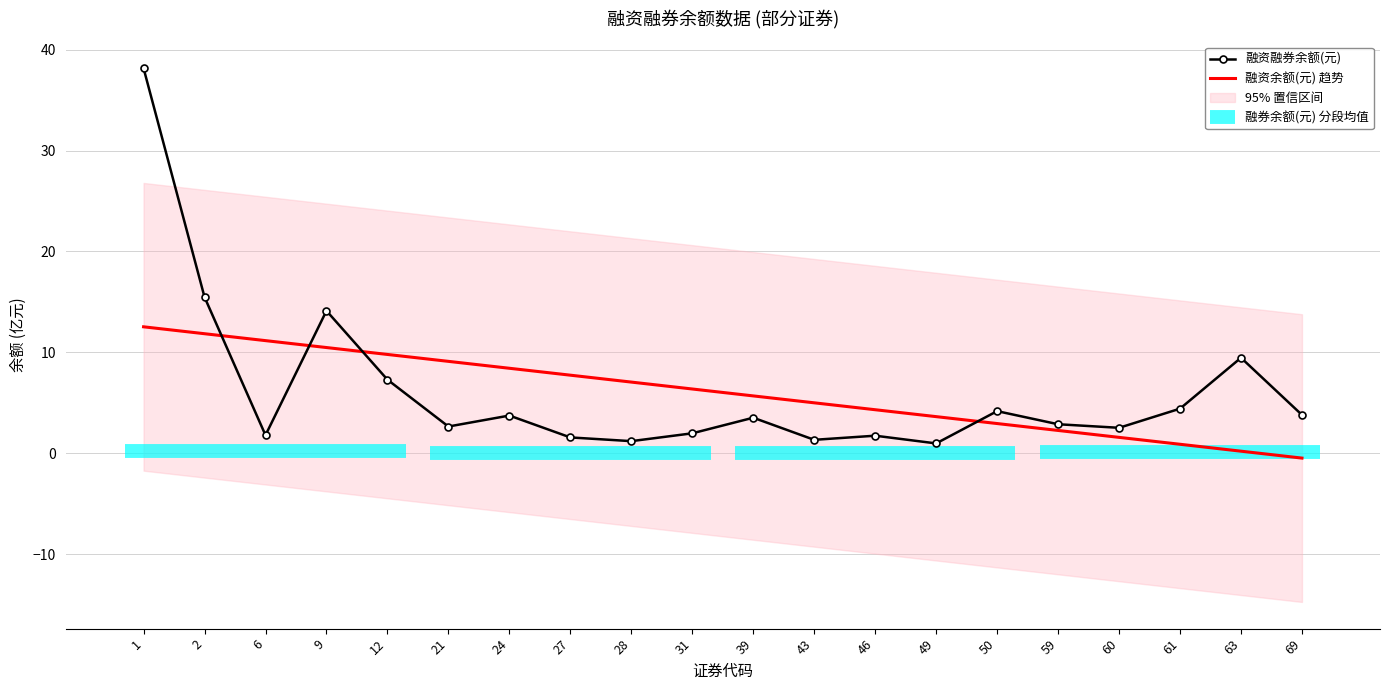

Which series changed the most between 28 and 43?

融资余额(元) 趋势